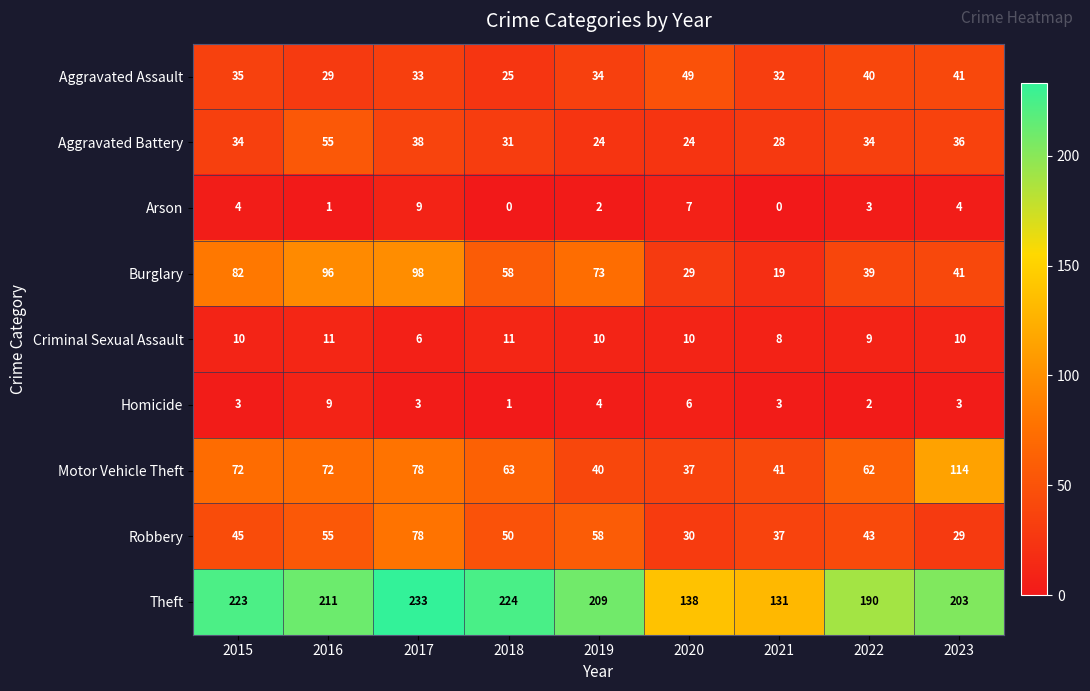

Count the number of data series in this chart.

9